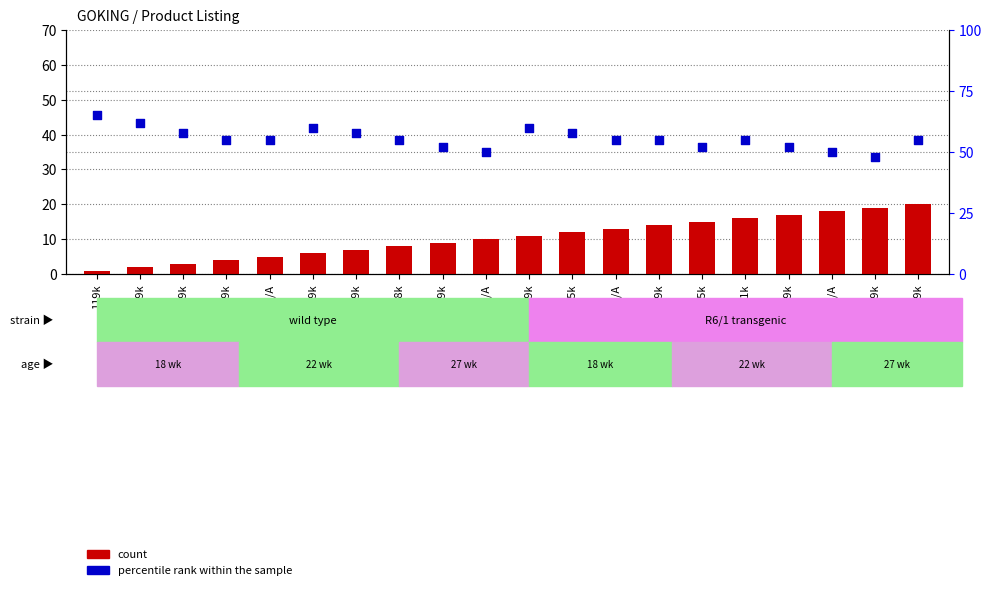

Which series reaches the maximum Y coordinate?

percentile rank within the sample